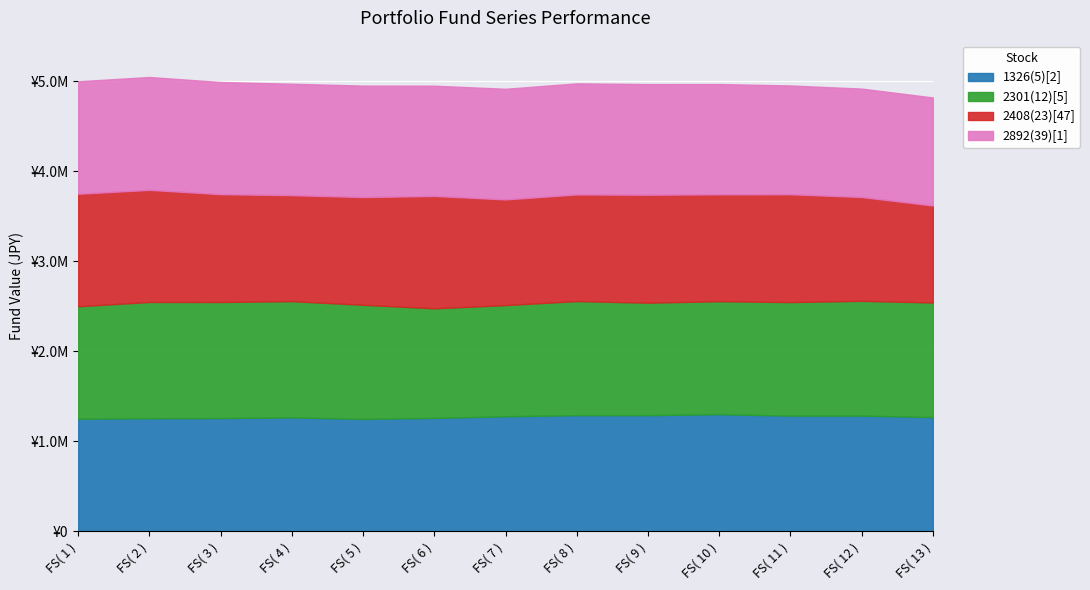

How many intersections are there between 2301(12)[5] and 1326(5)[2]?

2